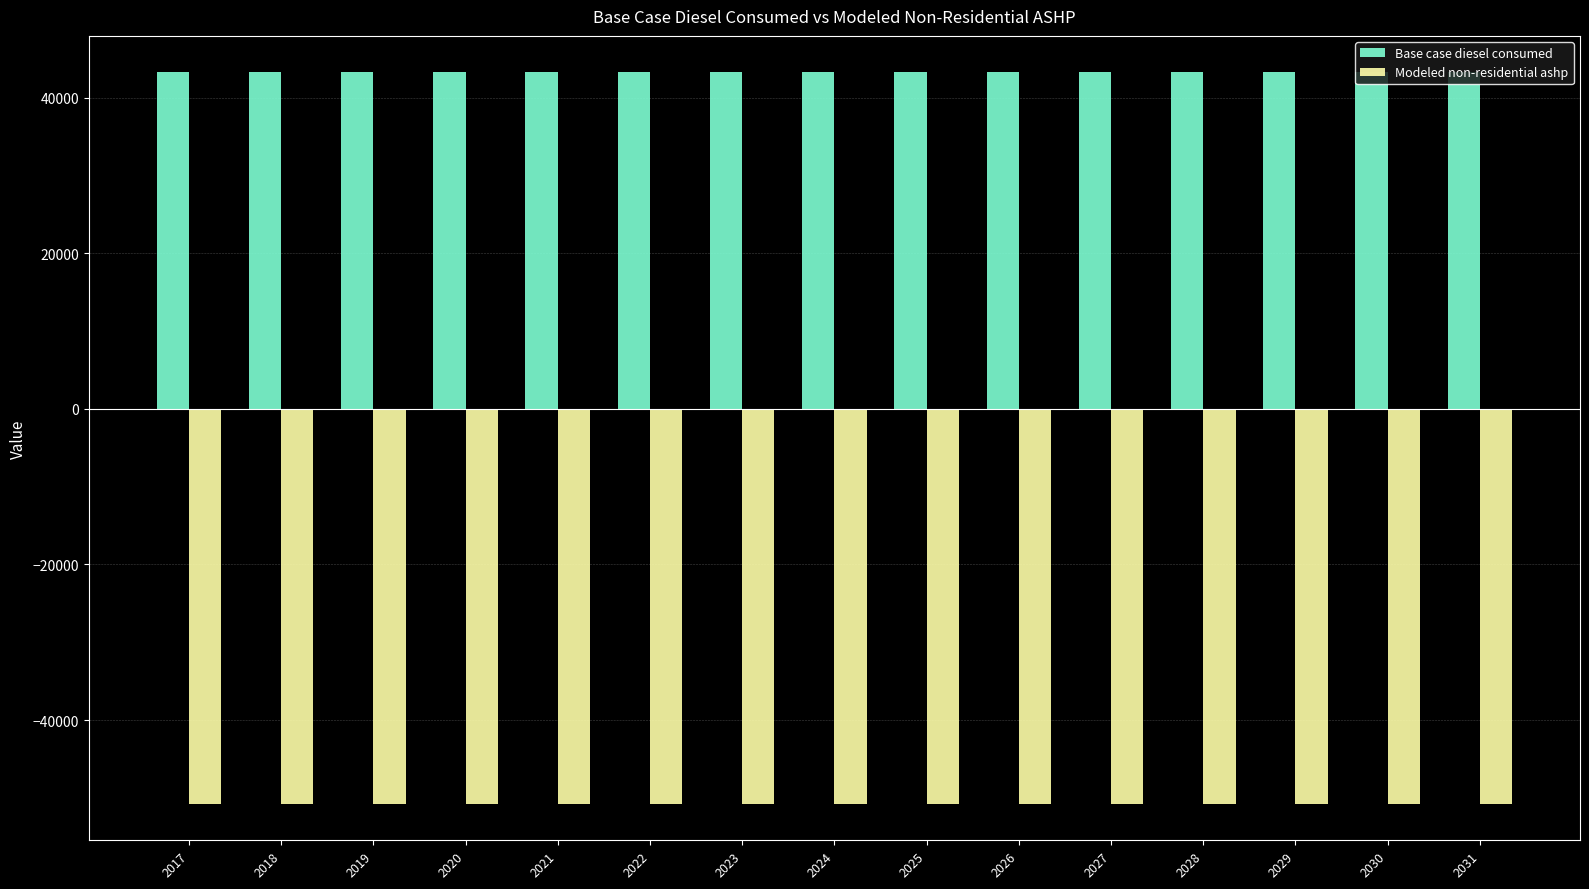

Is it true that Modeled non-residential ashp equals -50746.4 at 2023?

True